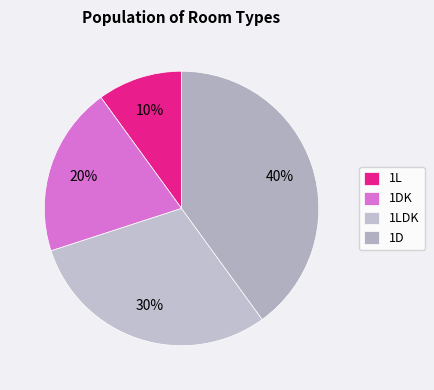

True or false: 1LDK accounts for 19% of the total.

False